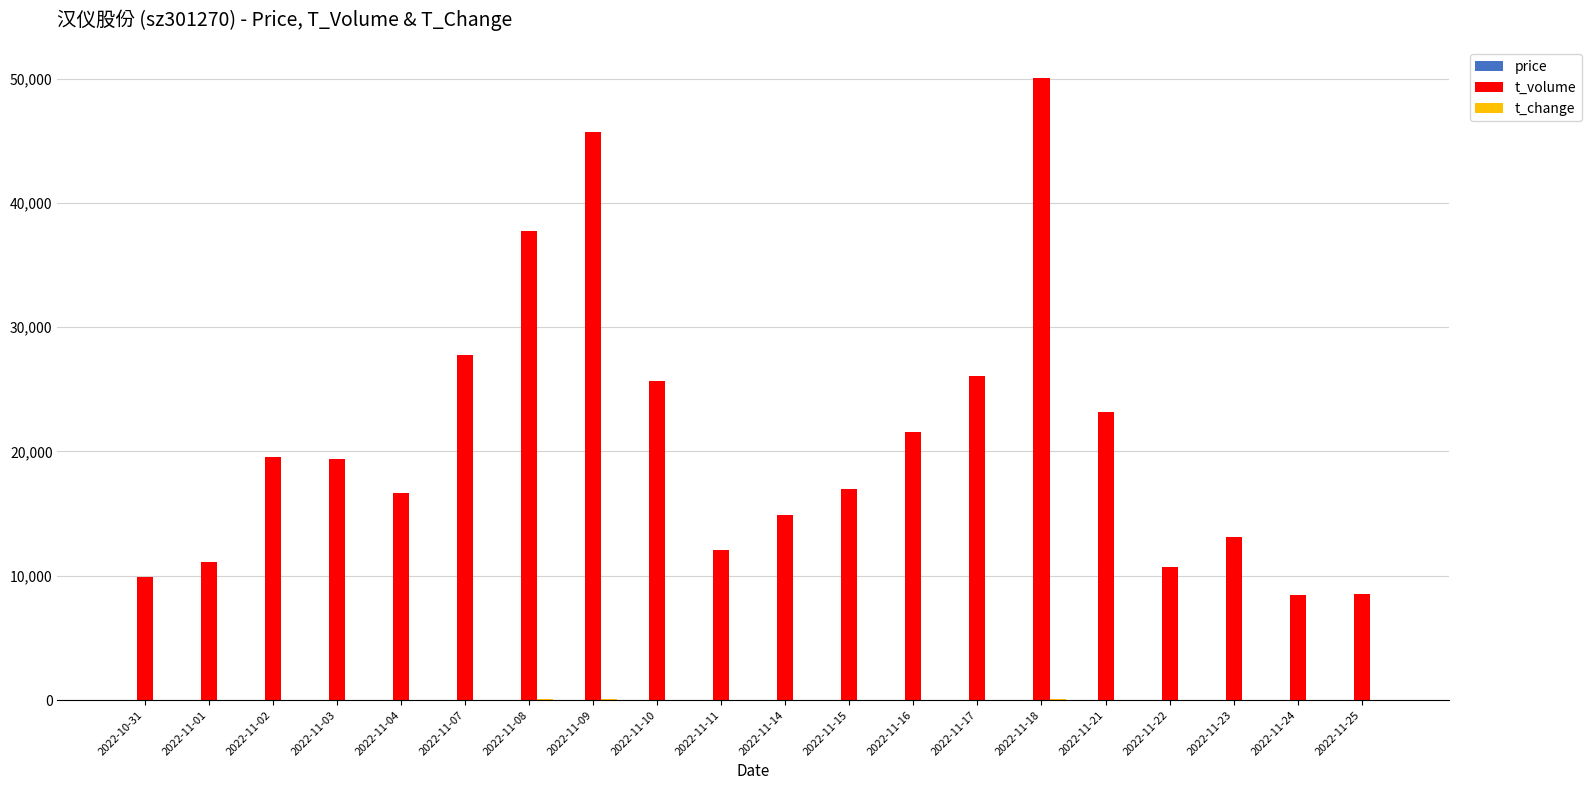

At which category is the sum across all series the highest?

2022-11-18